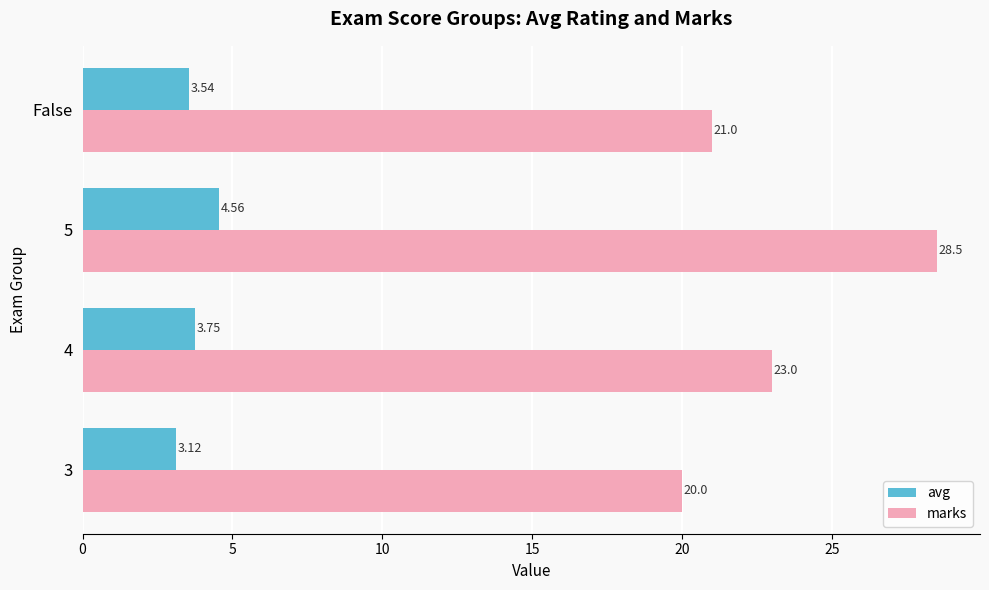

Is the value of marks at False greater than the value of avg at 5?

Yes